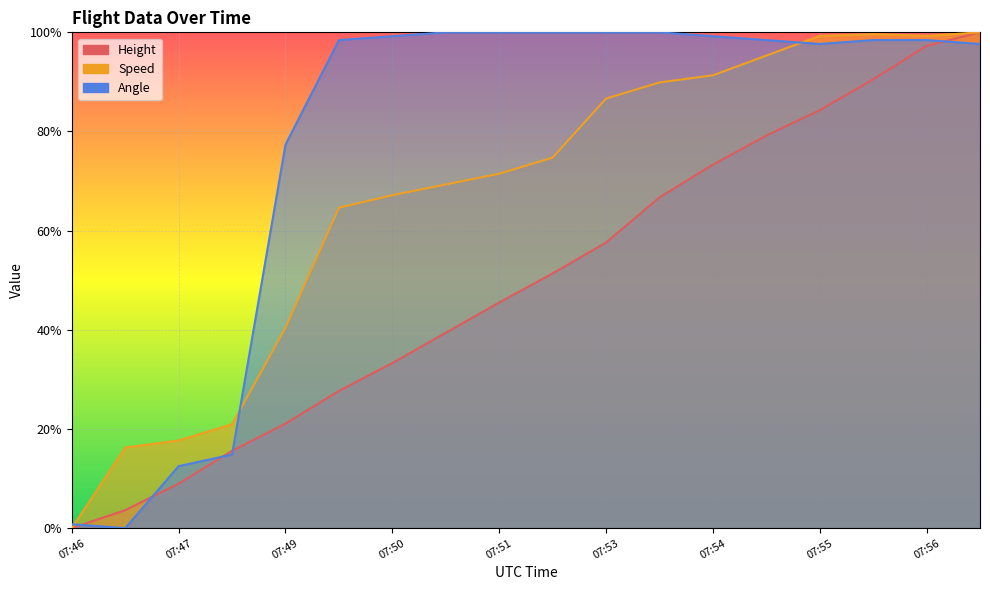

Reading right to left, list all the values displayed in this chart.

Height: 1.0	1.0	0.9	0.8	0.8	0.7	0.7	0.6	0.5	0.5	0.4	0.3	0.3	0.2	0.2	0.1	0.0	0.0
Speed: 1.0	1.0	1.0	1.0	1.0	0.9	0.9	0.9	0.7	0.7	0.7	0.7	0.6	0.4	0.2	0.2	0.2	0.0
Angle: 1.0	1.0	1.0	1.0	1.0	1.0	1.0	1.0	1.0	1.0	1.0	1.0	1.0	0.8	0.1	0.1	0.0	0.0